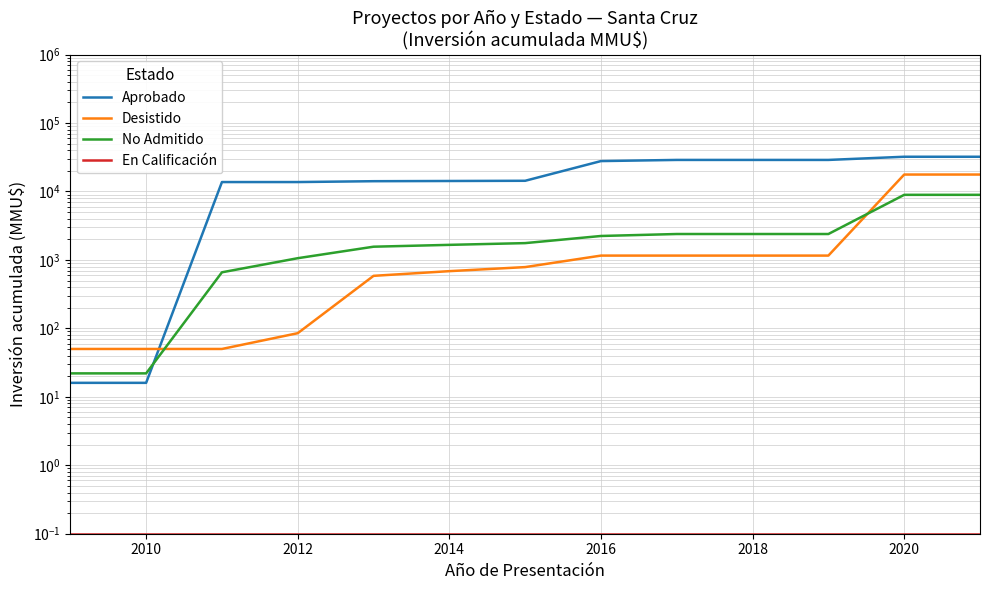

What is the difference between the second highest and second lowest values in the No Admitido series?

8904.0